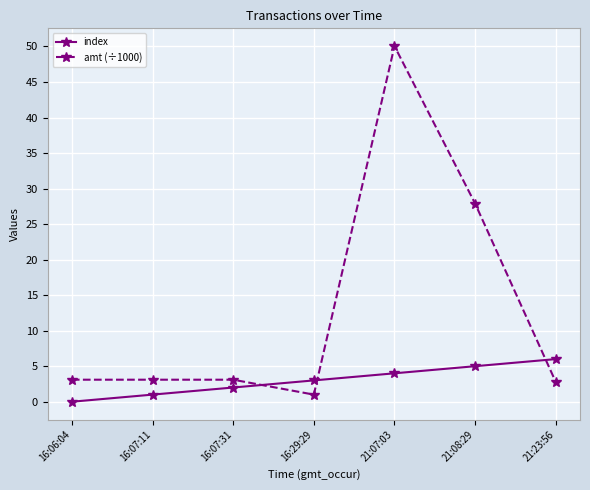

At which category is the sum across all series the highest?

21:07:03